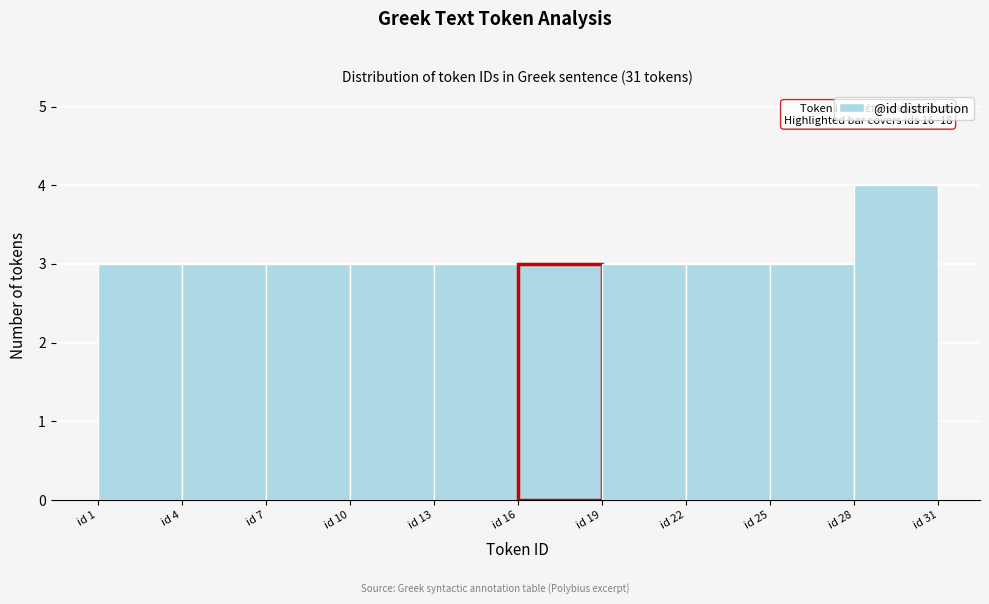

Which range on the x-axis has the tallest bar?

28 to 31